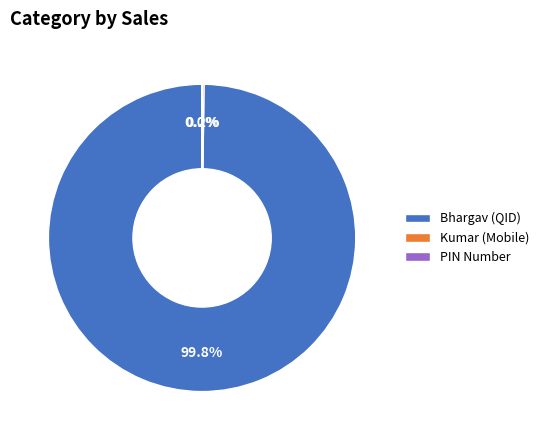

To the nearest percent, what is the difference between the largest and smallest slice percentages?

100%